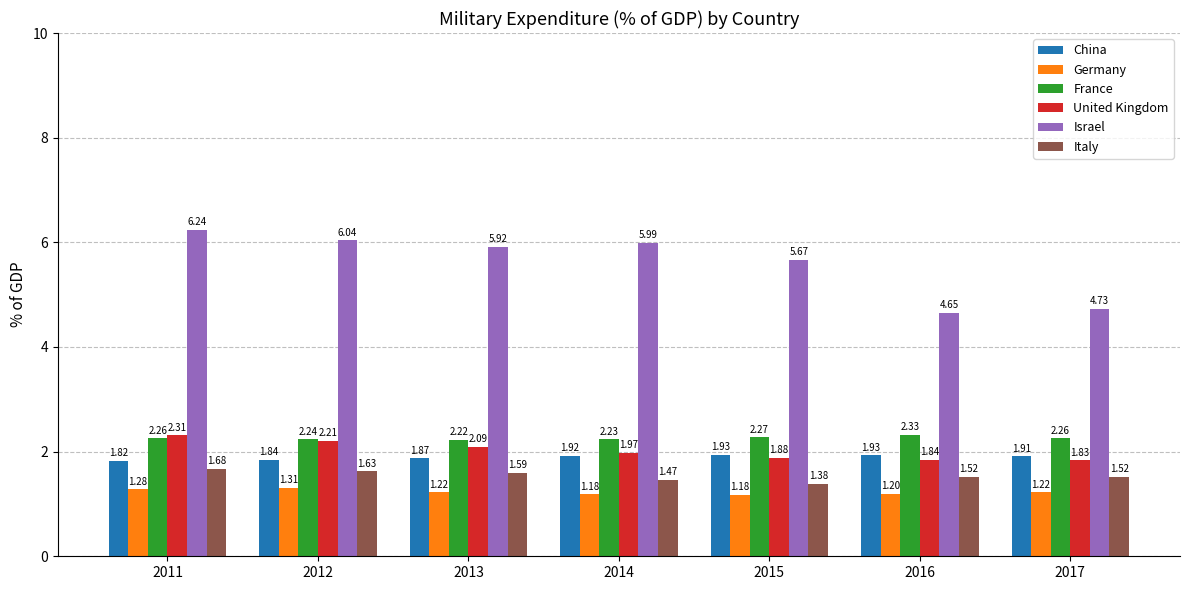

Is the value of France at 2013 greater than the value of Israel at 2012?

No